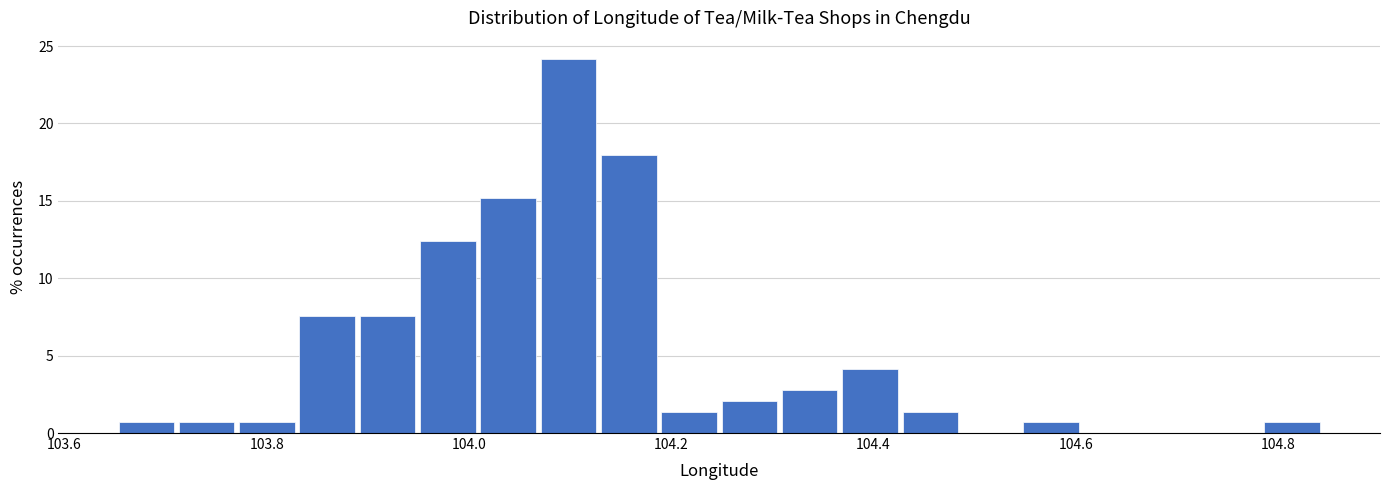

Around what value on the x-axis is the tallest bar? Give the approximate position of its centre, as read against the axis.

104.10